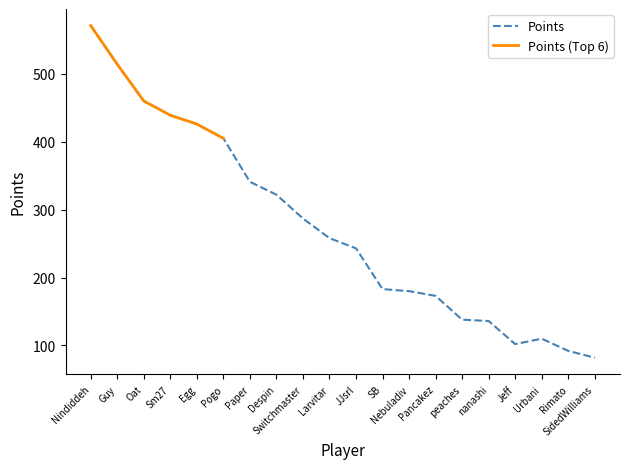

Rank the categories by value from highest to lowest.

Nindiddeh, Guy, Oat, Sm27, Egg, Pogo, Paper, Despin, Switchmaster, Larvitar, JJsrl, SB, Nebuladiv, Pancakez, peaches, nanashi, Urbani, Jeff, Rimato, SidedWilliams